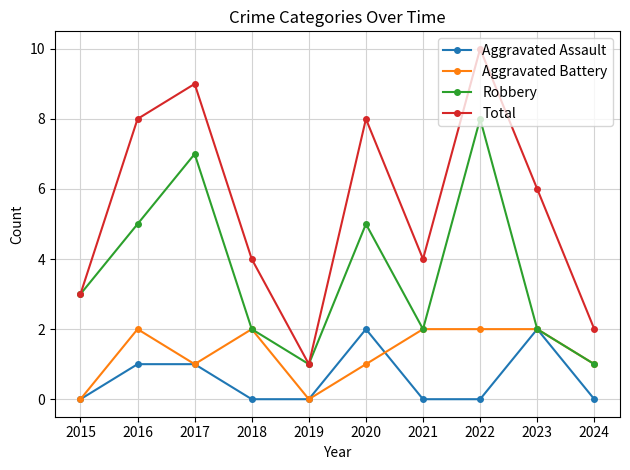

Which series has the largest range (max minus min)?

Total